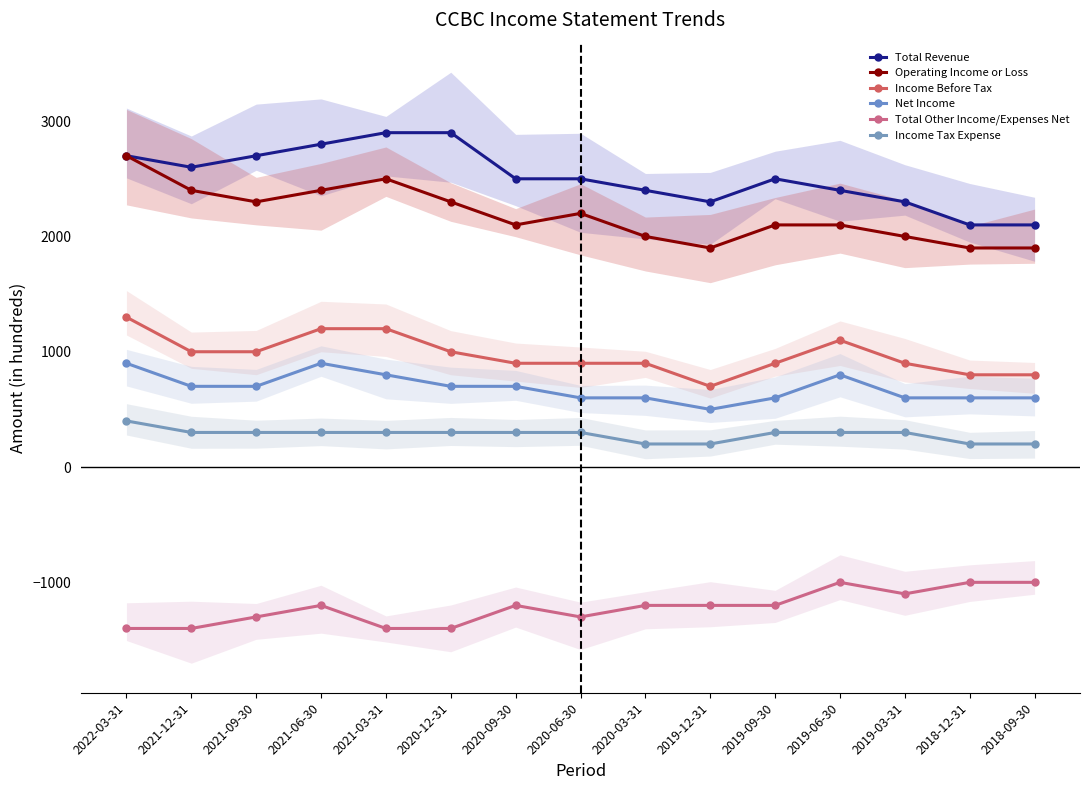

Is the value of Income Before Tax at 2020-03-31 greater than the value of Total Other Income/Expenses Net at 2020-09-30?

Yes